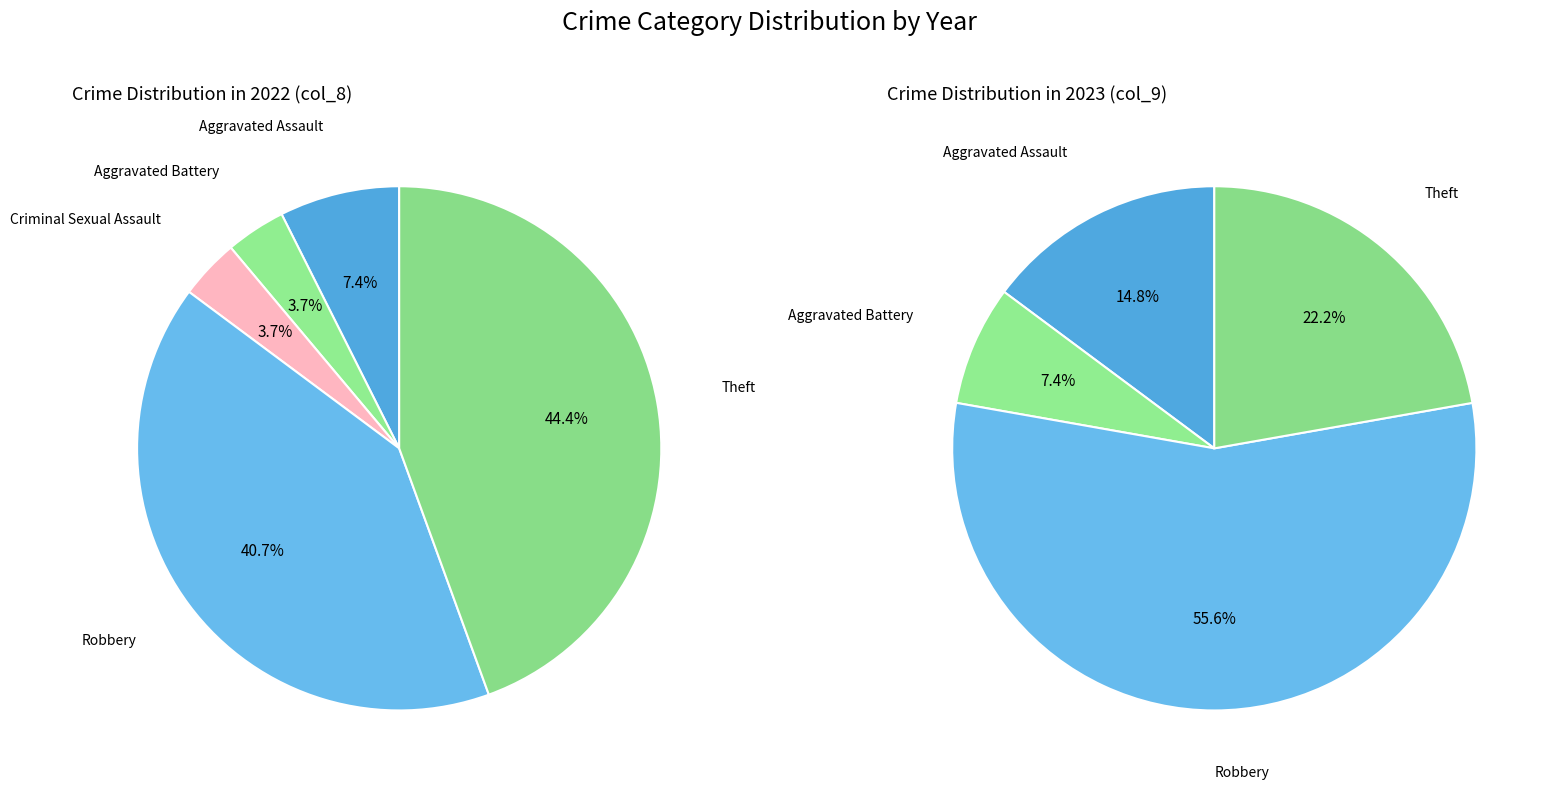

What percentage is the 4 slice, to the nearest percent?

22%